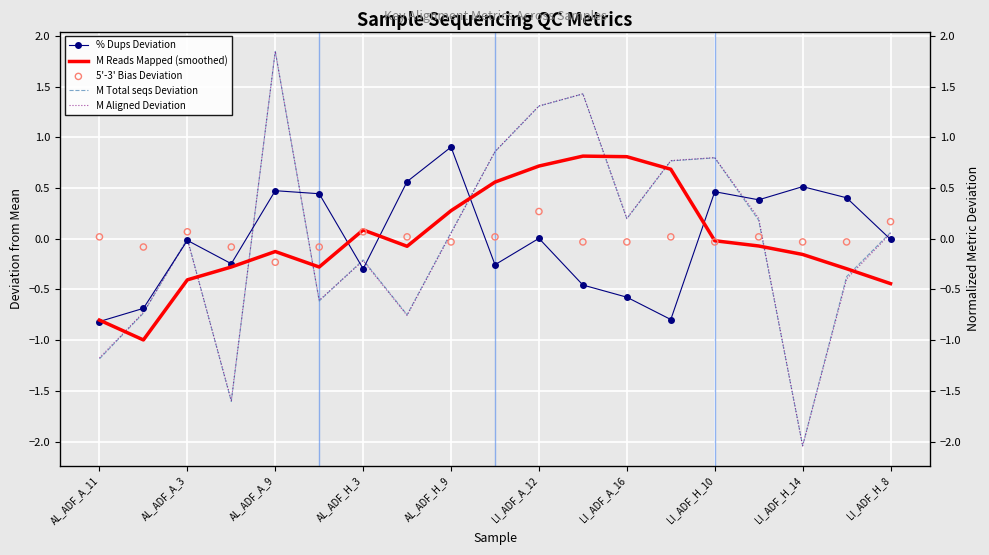

At how many categories does at least one series exceed 0?

17